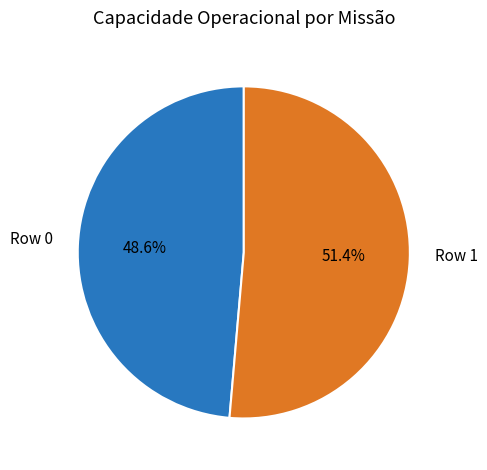

Does any single category account for the majority?

Yes